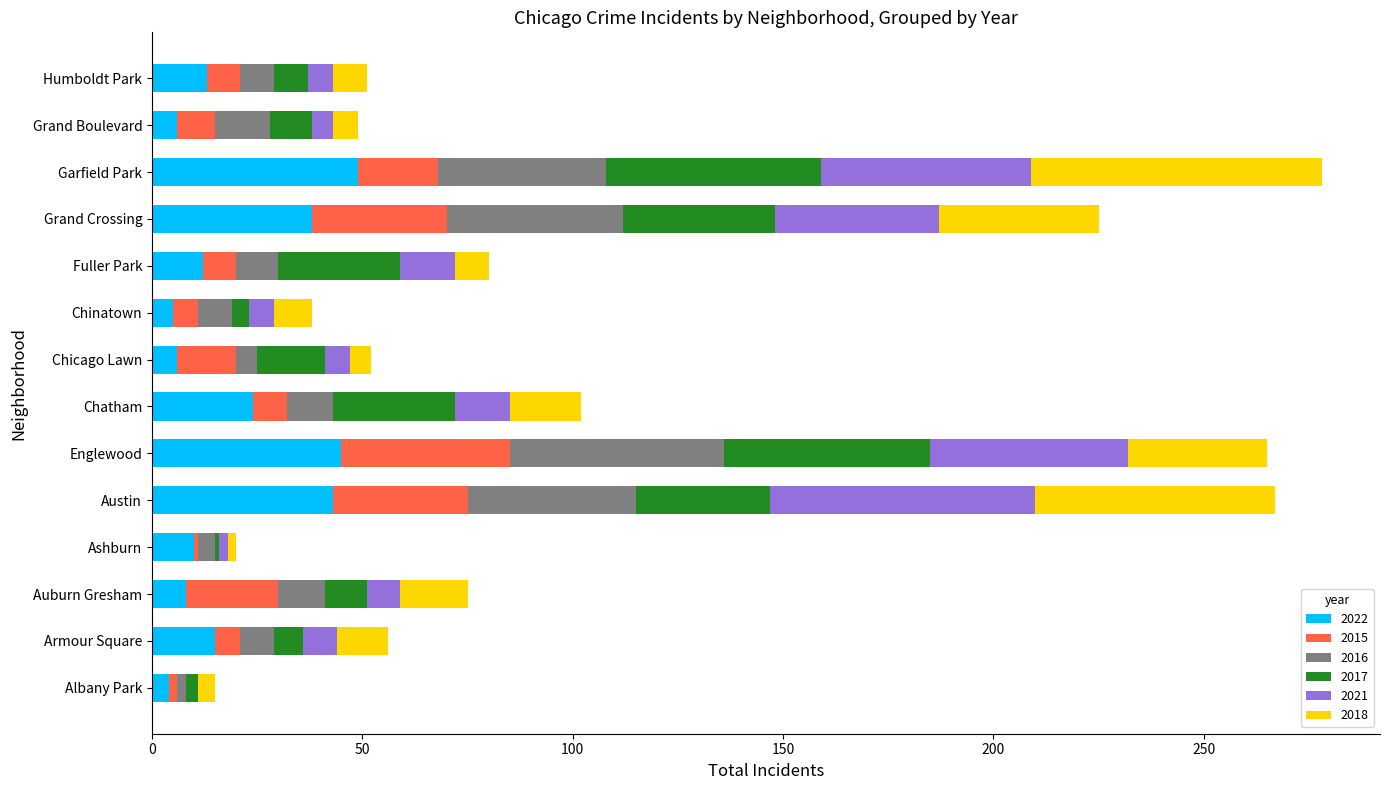

What is the total value across all series at Humboldt Park?

51